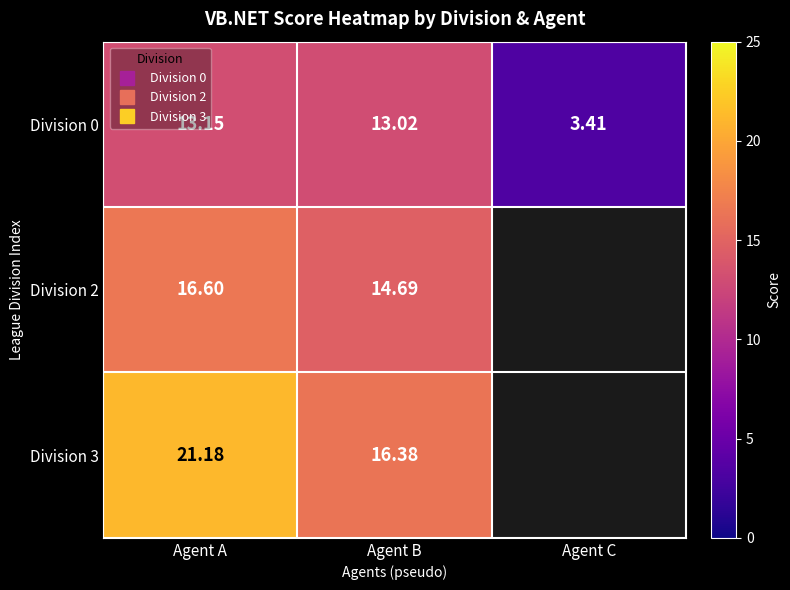

What is the smallest value displayed?

3.4